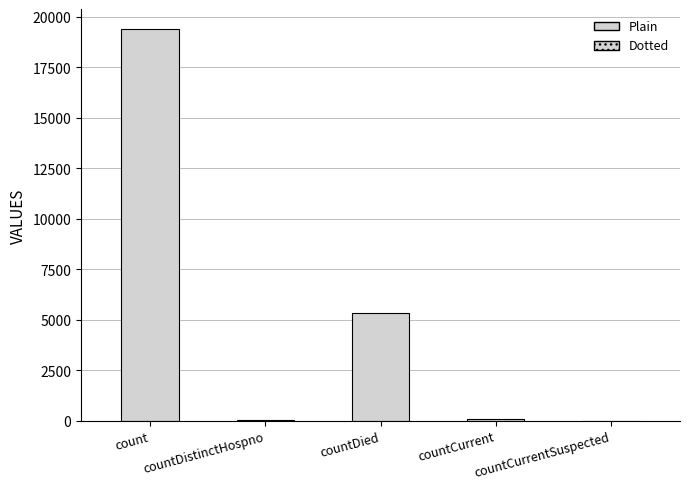

Reading right to left, transcribe all the data shown in this chart.

0	60	5357	38	19420